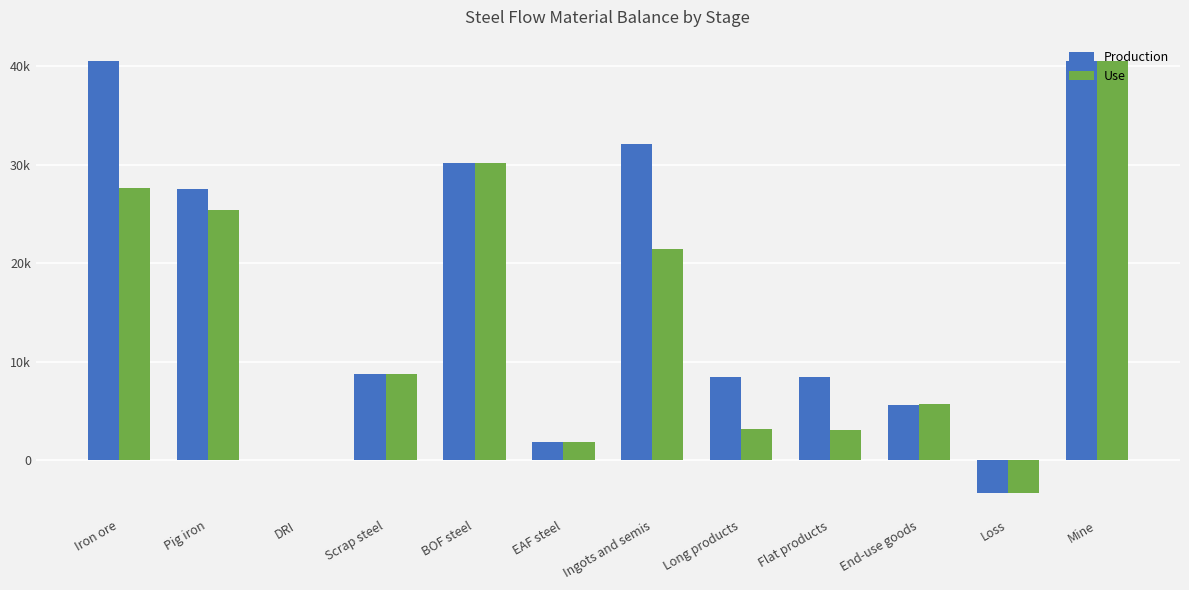

Does the chart contain stacked bars?

No